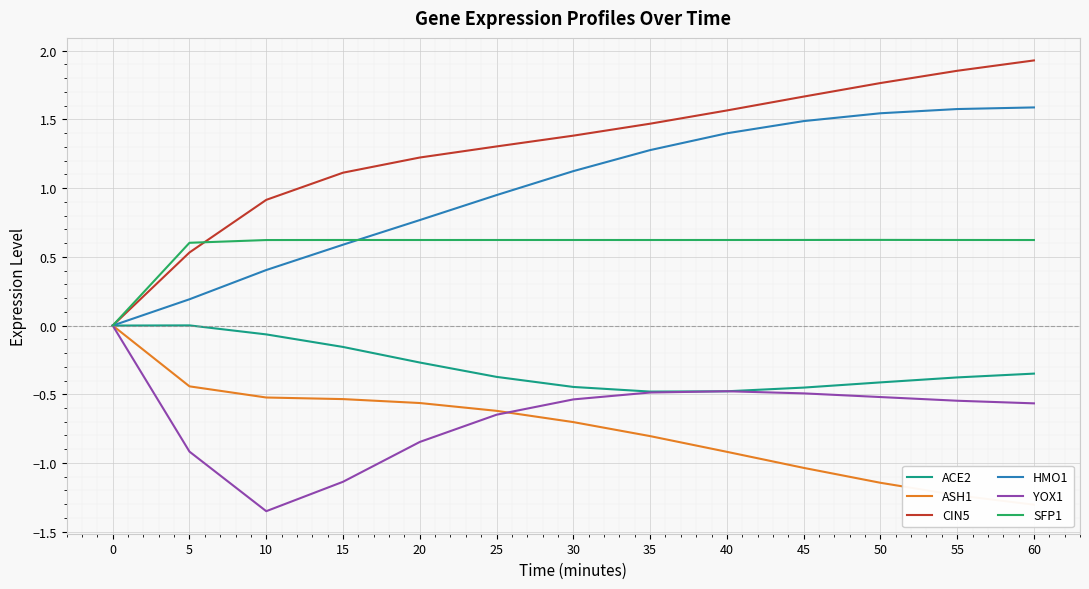

The SFP1 series shows 1.0 at 40. True or false?

False